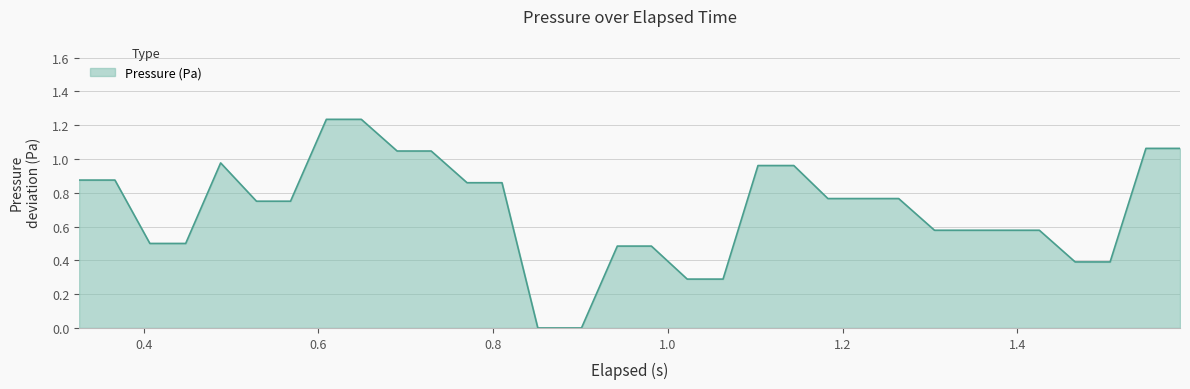

What is the average value?

0.7